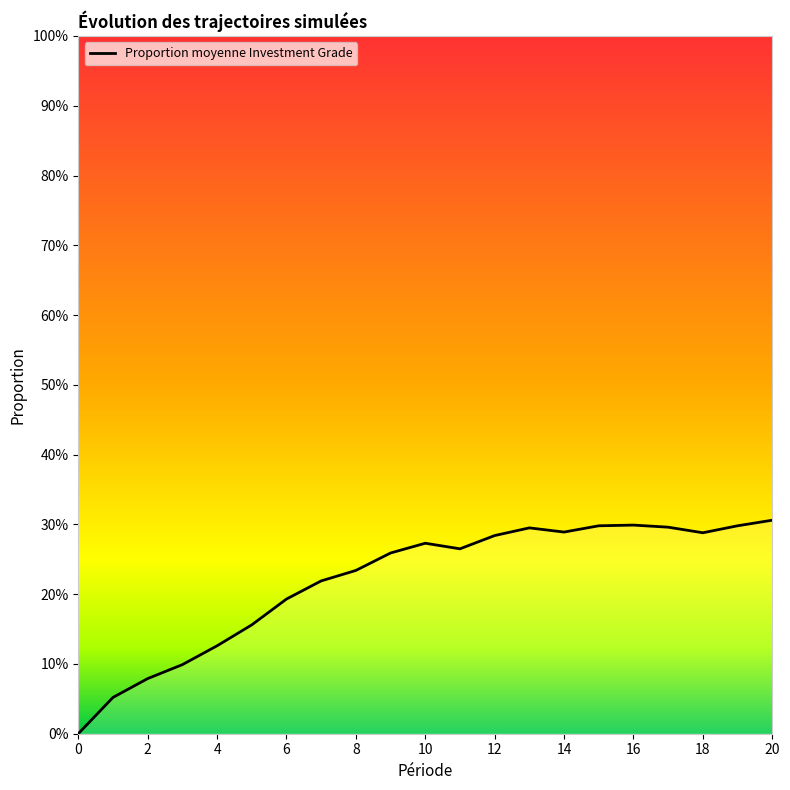

How many categories are shown in the chart?

21